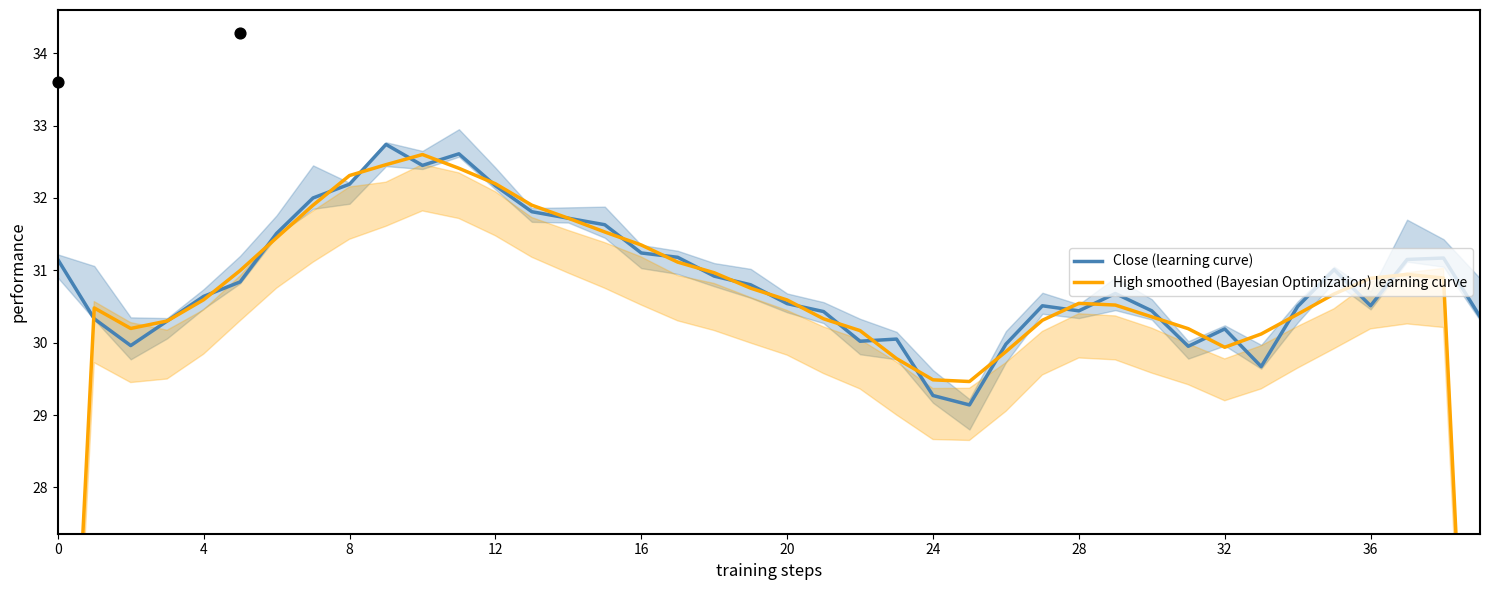

What is the highest value of the Close (learning curve) series?

32.7